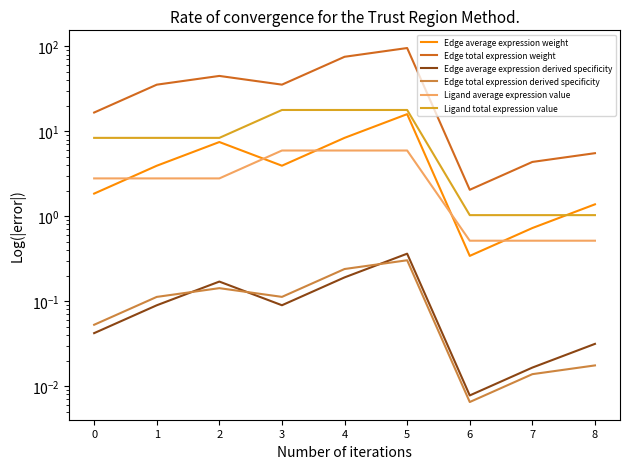

How many categories are shown in the chart?

9